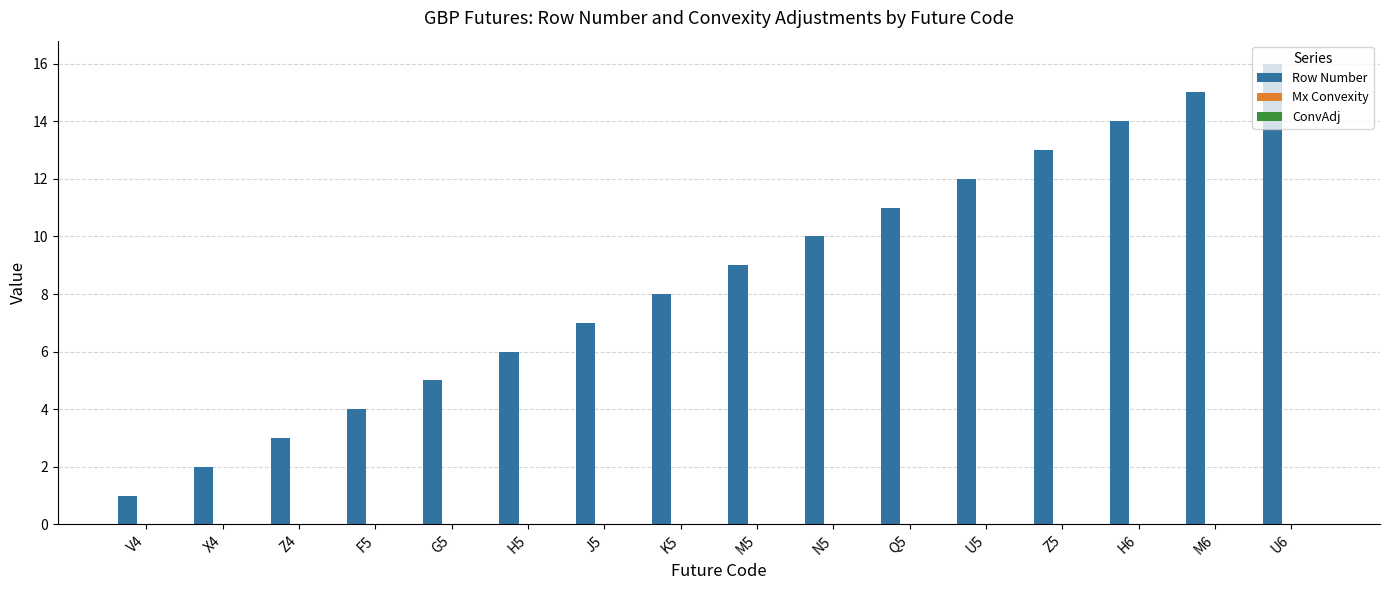

Which series has the largest total across all categories?

Row Number